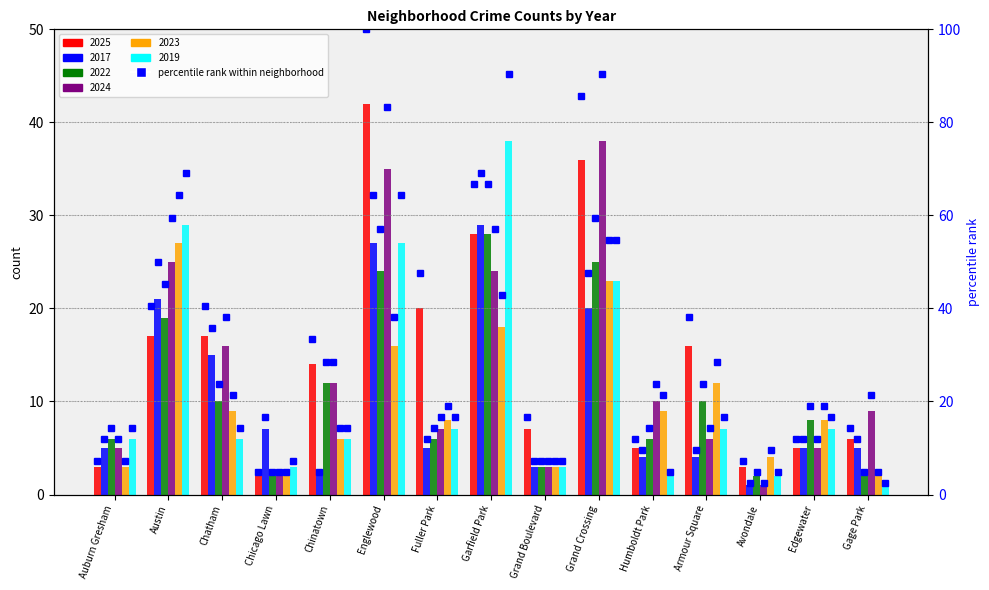

Rank the categories by value from lowest to highest.

Chicago Lawn, Auburn Gresham, Avondale, Humboldt Park, Edgewater, Gage Park, Grand Boulevard, Chinatown, Armour Square, Austin, Chatham, Fuller Park, Garfield Park, Grand Crossing, Englewood